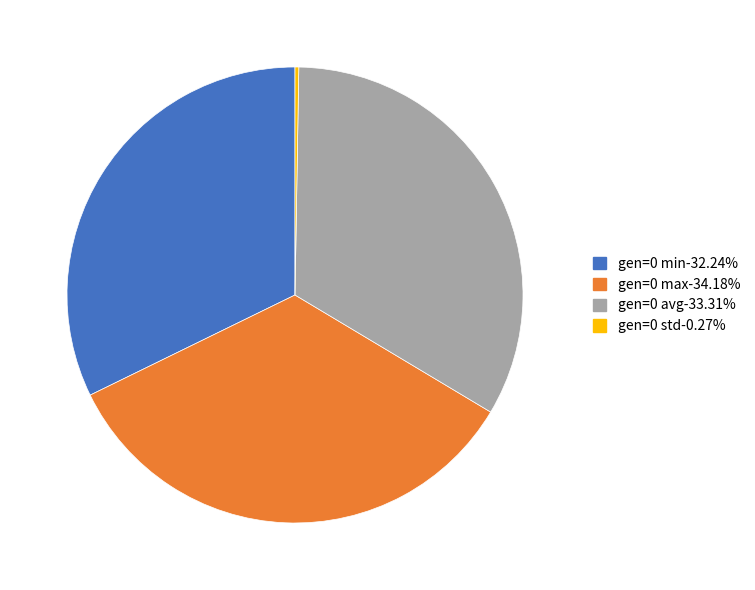

Is there a majority slice in this chart?

No